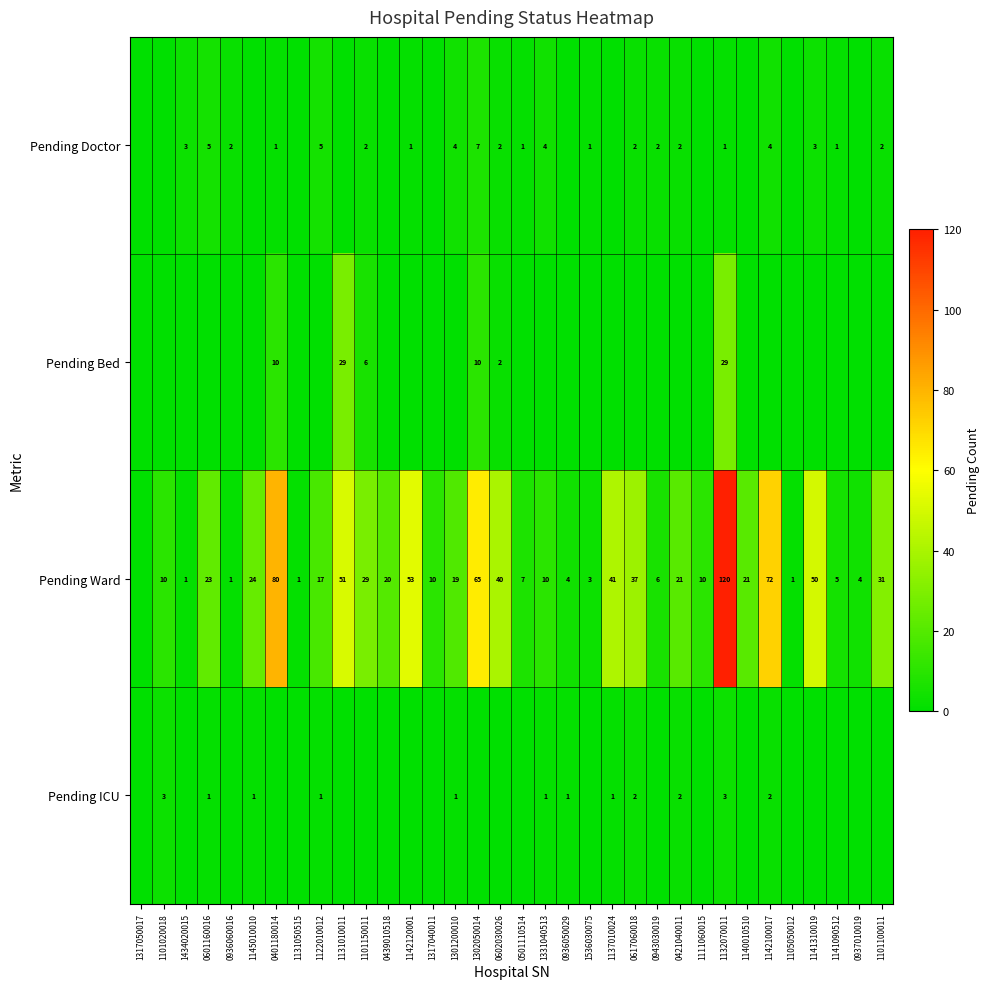

Which label corresponds to the smallest value in the chart?

1317050017